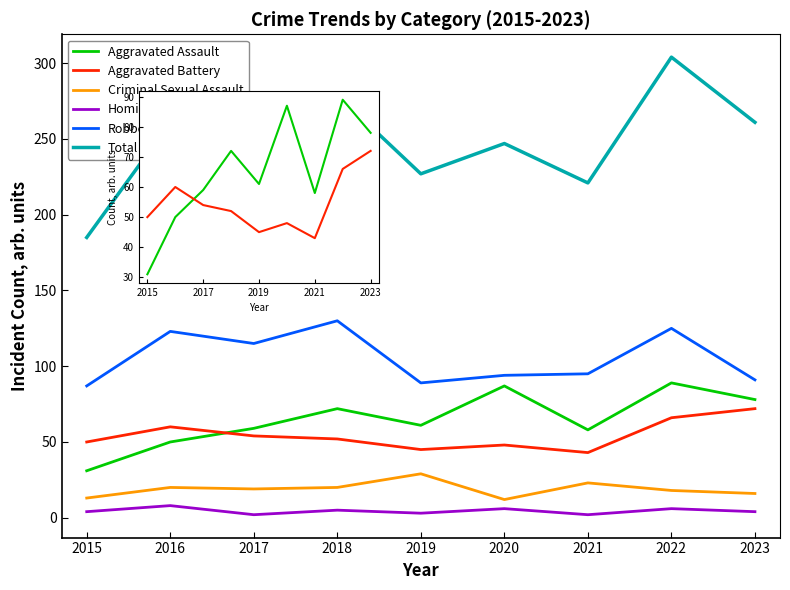

True or false: Aggravated Battery and Robbery intersect in this chart.

False